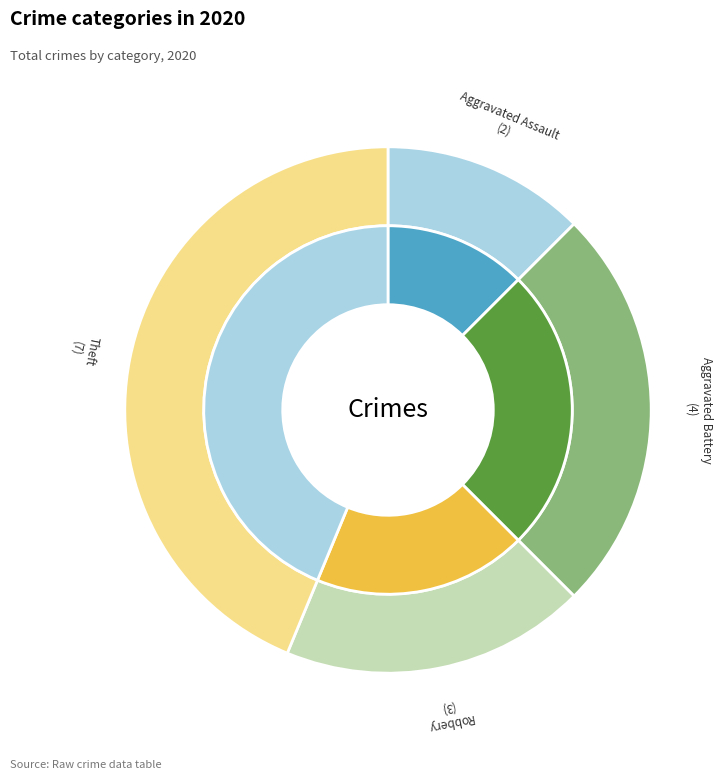

Which has a higher value, Theft or Aggravated Battery?

Theft